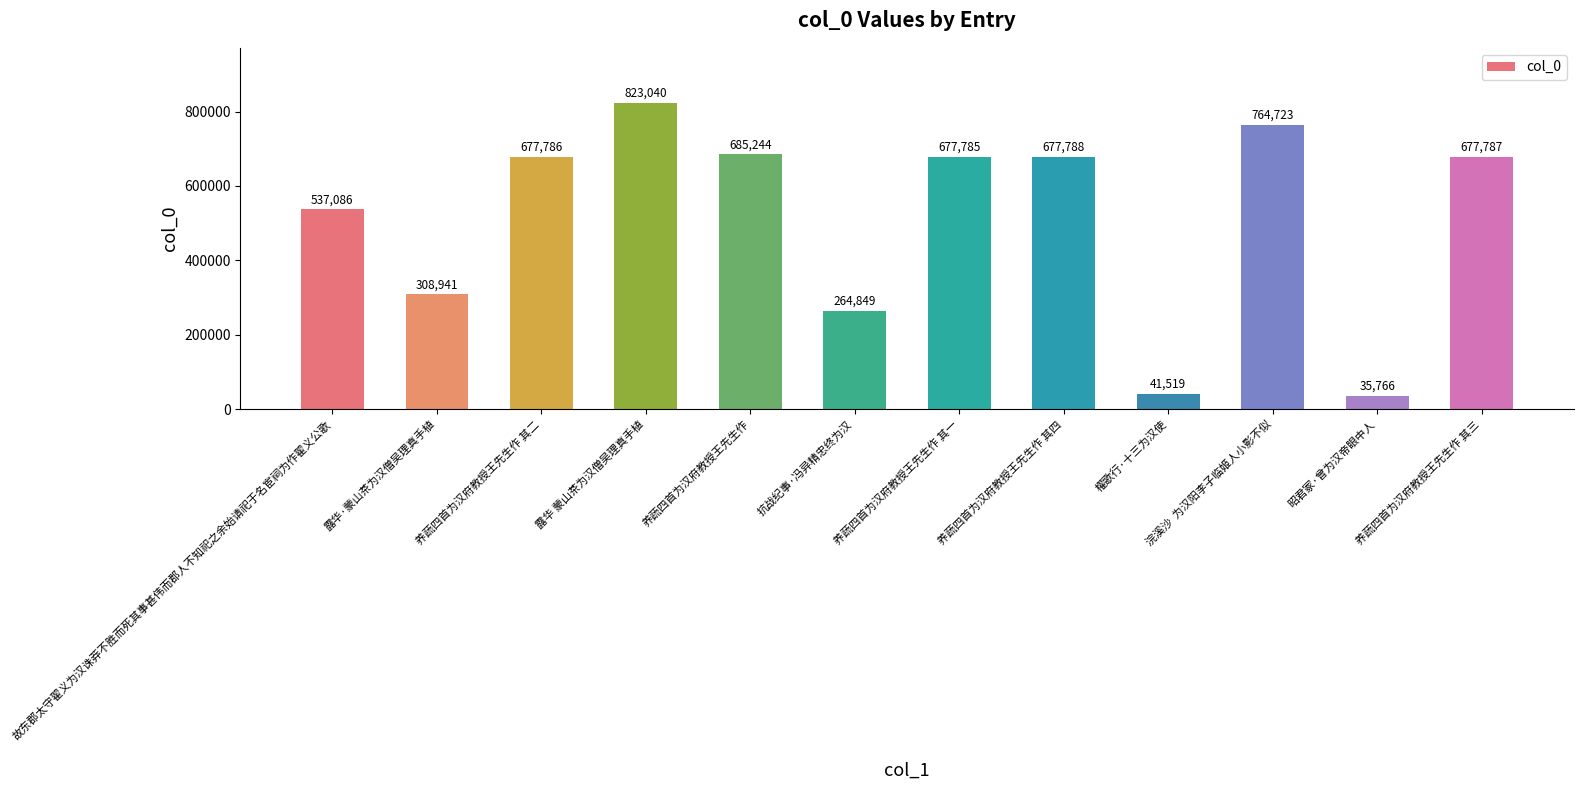

True or false: the data shows 823040 at 露华 蒙山茶为汉僧吴理真手植.

True